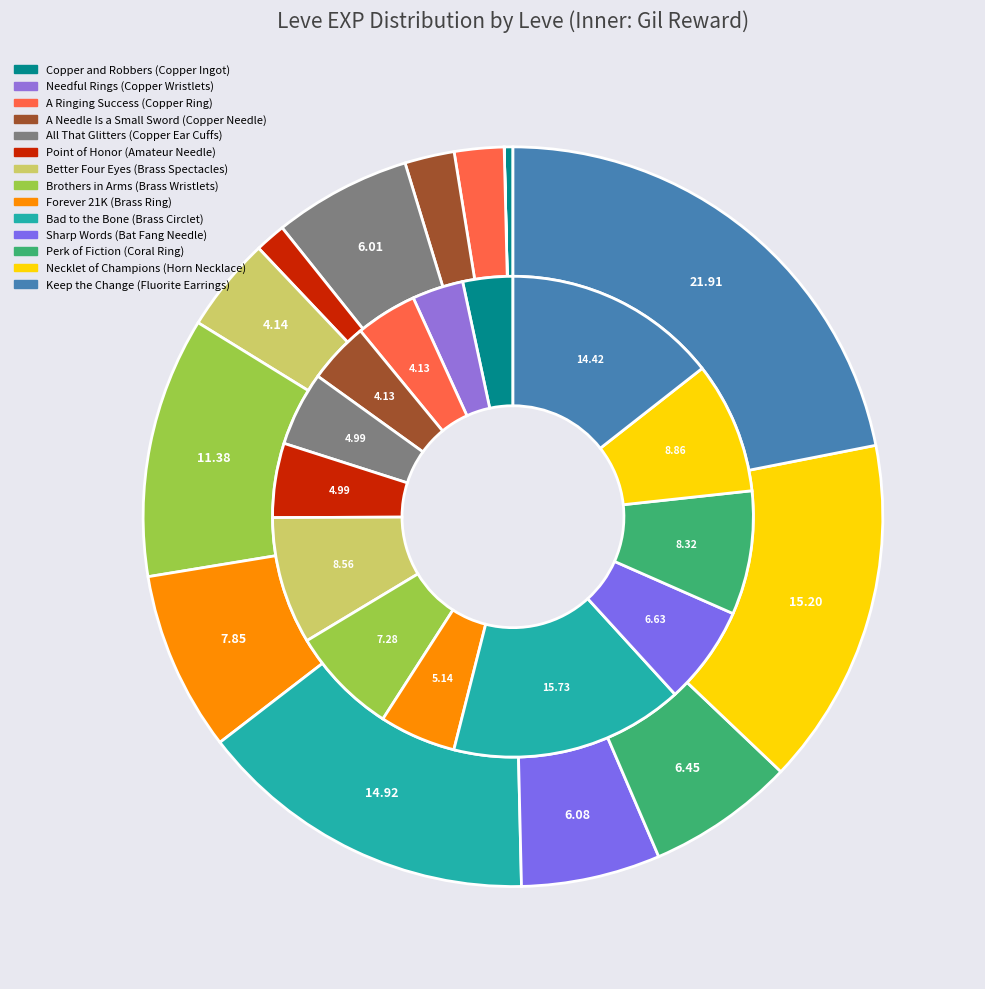

True or false: 10 accounts for 12% of the total.

False